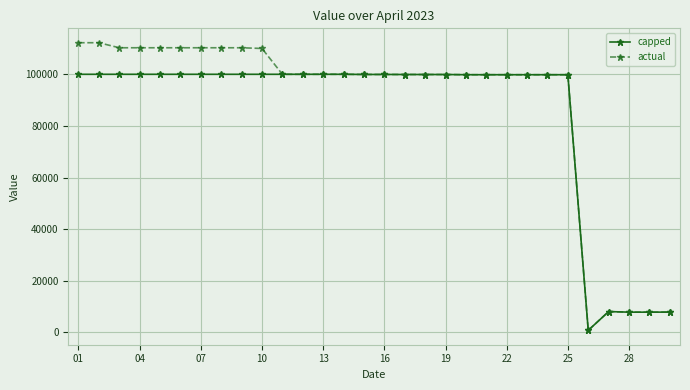

List the series in order of their peak value, lowest first.

capped, actual